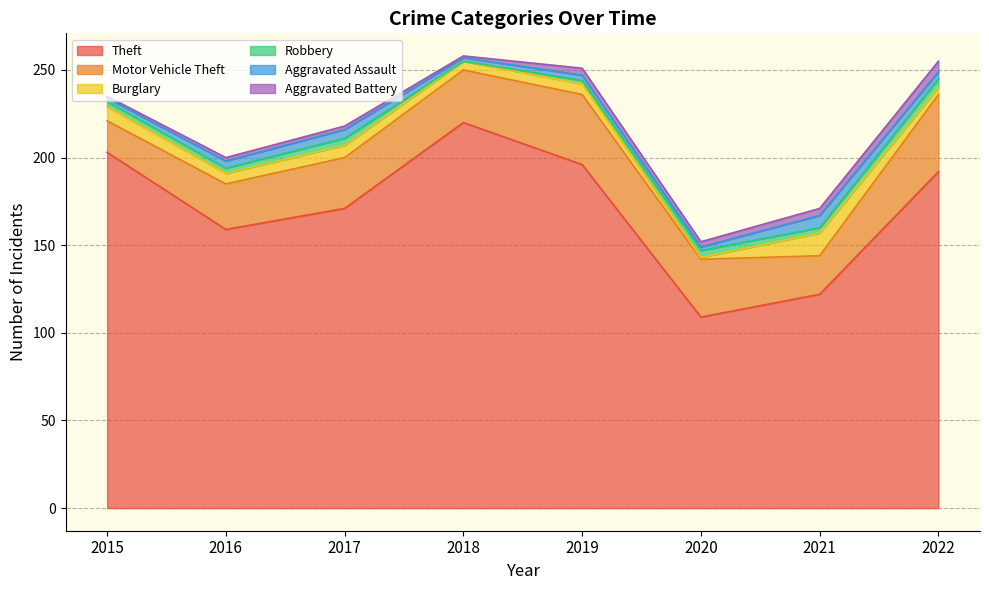

Where does the Burglary series first go above 6?

2015